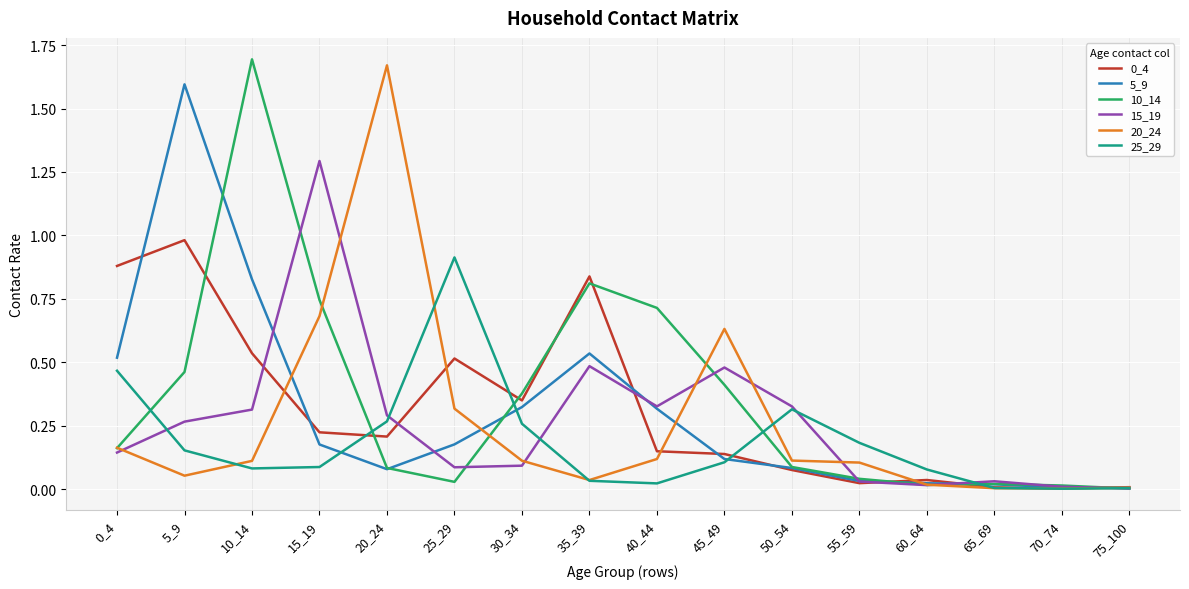

Where is the first local maximum for 15_19?

15_19